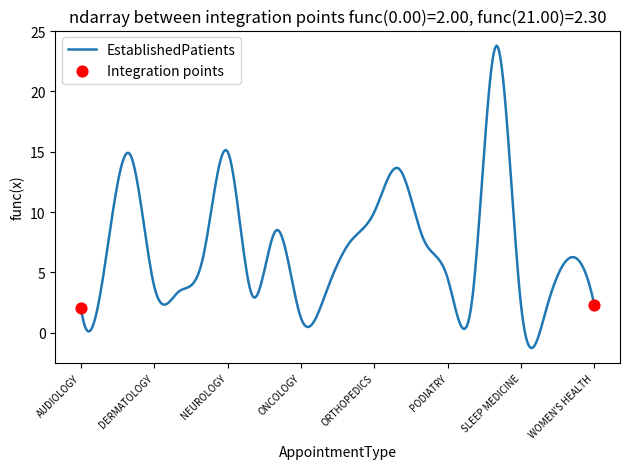

What is the minimum value shown in the chart?

-1.3